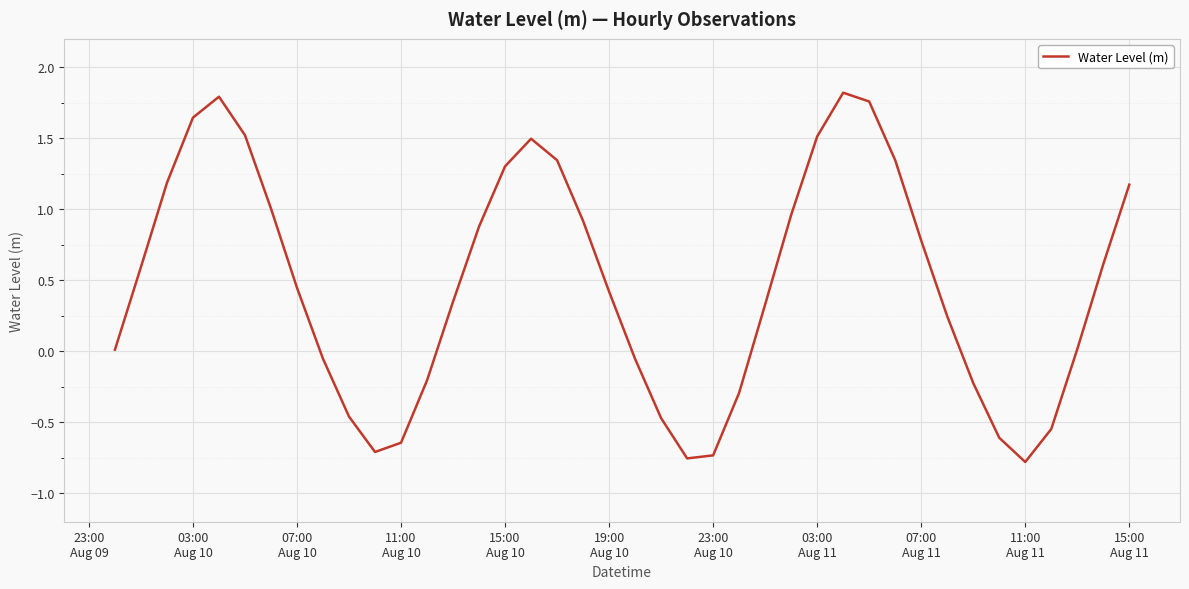

How many lines are shown in the chart?

1